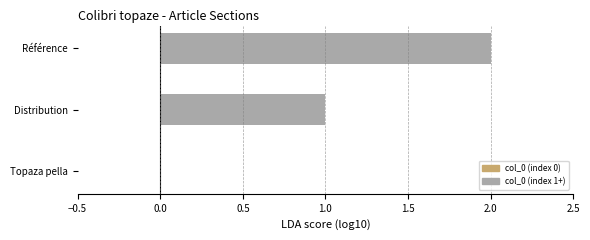

Is it true that the value at Distribution is 0?

False